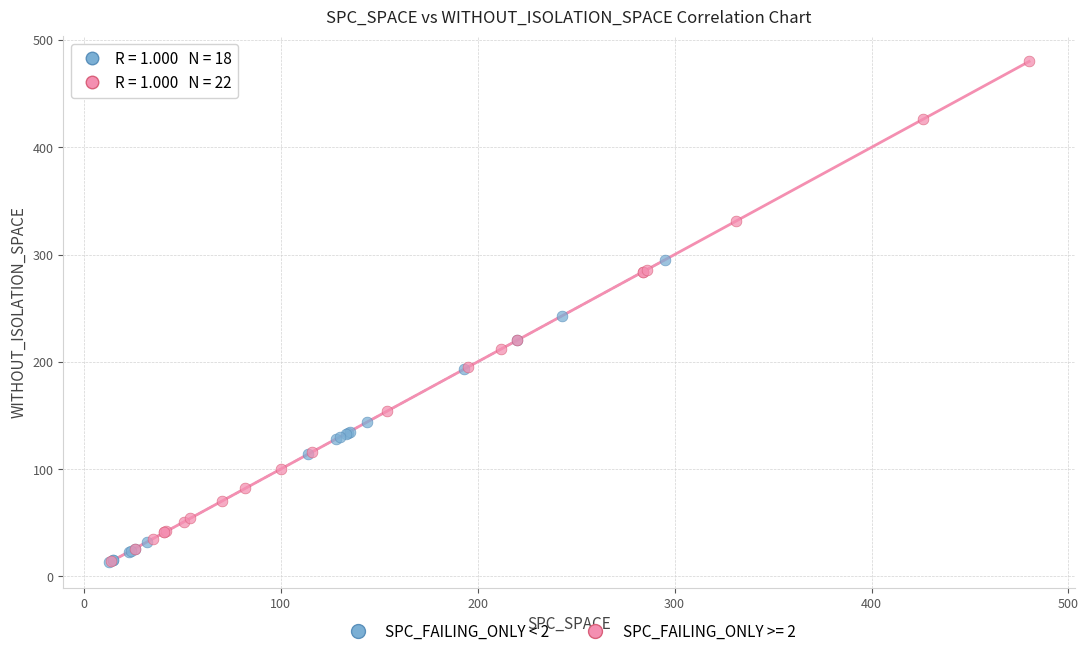

Which series has the largest Y range (max minus min)?

SPC_FAILING_ONLY >= 2